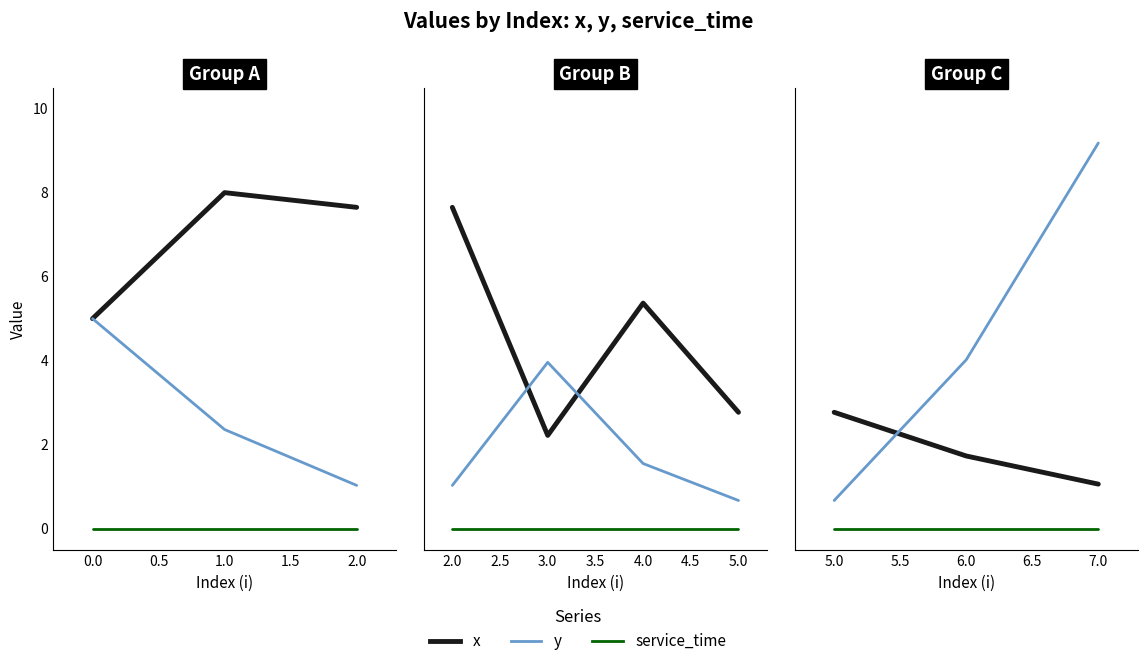

What is the minimum value for x?

1.1